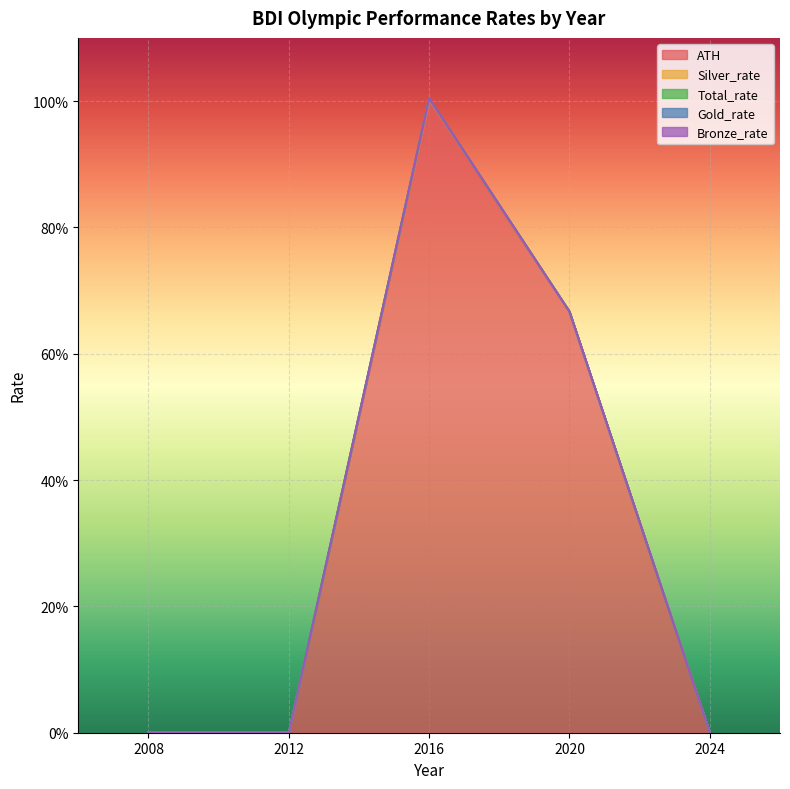

What are all the series names shown in the legend?

ATH, Silver_rate, Total_rate, Gold_rate, Bronze_rate